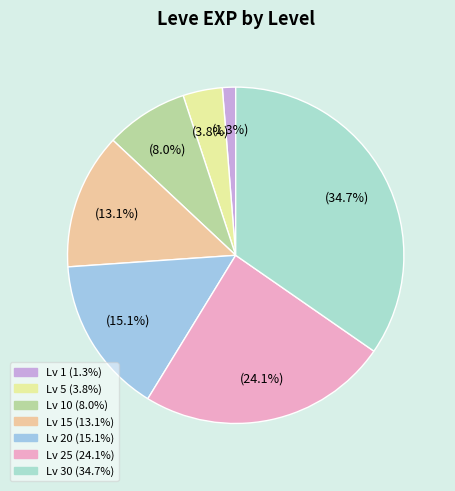

How many slices are in this pie chart?

7